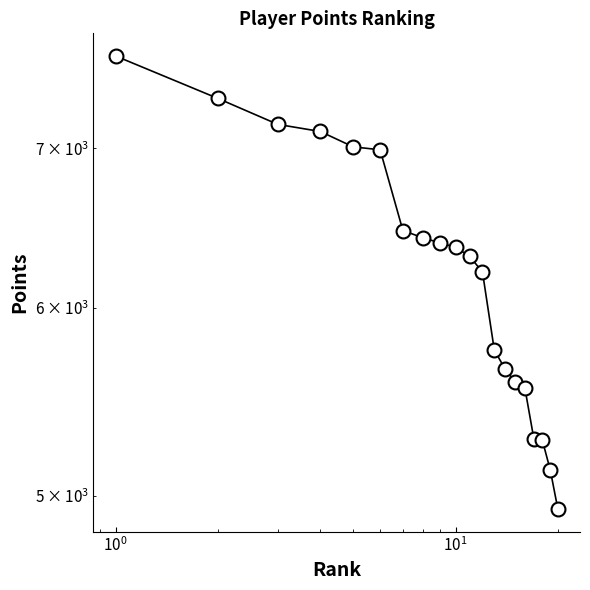

True or false: the data has more than 1 interior local peaks.

False